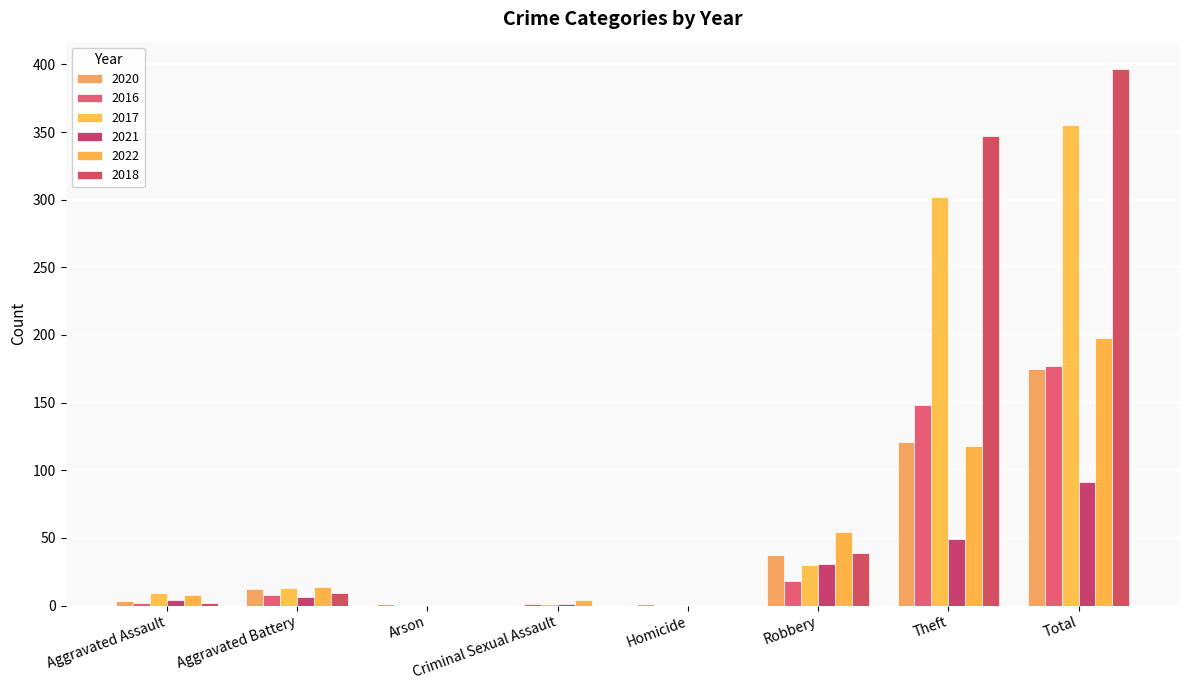

Which series has the largest total across all categories?

2018